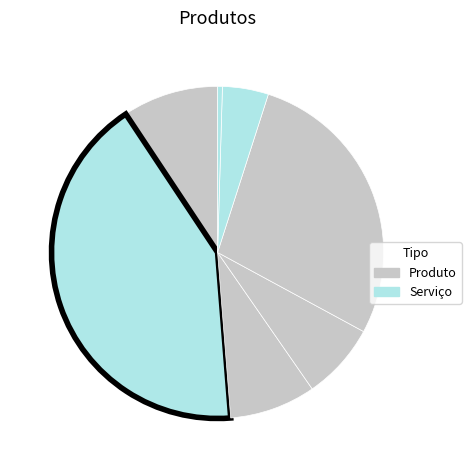

How many segments does this pie chart have?

7